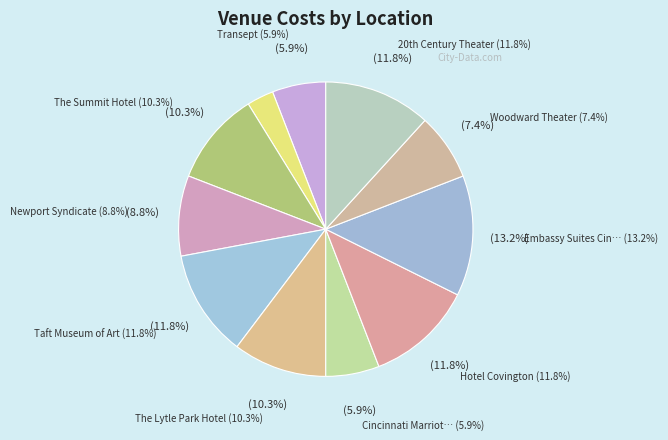

To the nearest percent, what is the average slice percentage?

9%